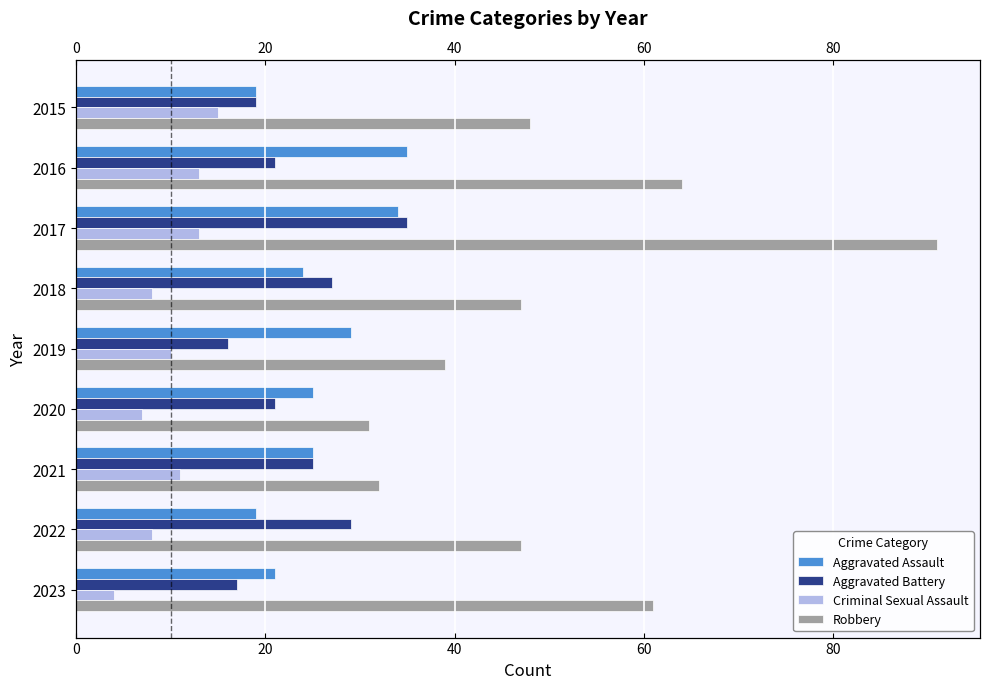

What is the maximum value shown in the chart?

91